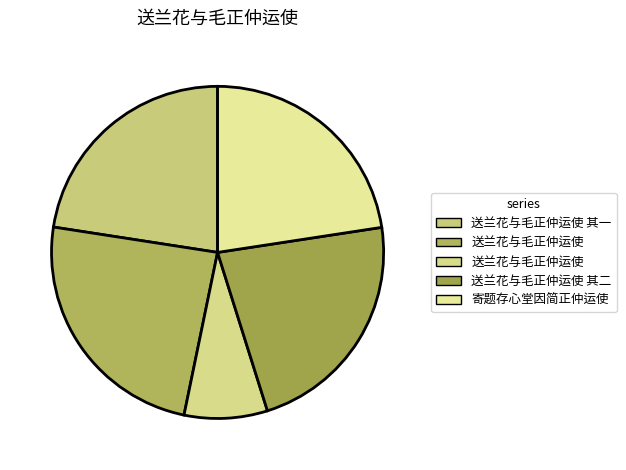

Does any single category account for the majority?

No